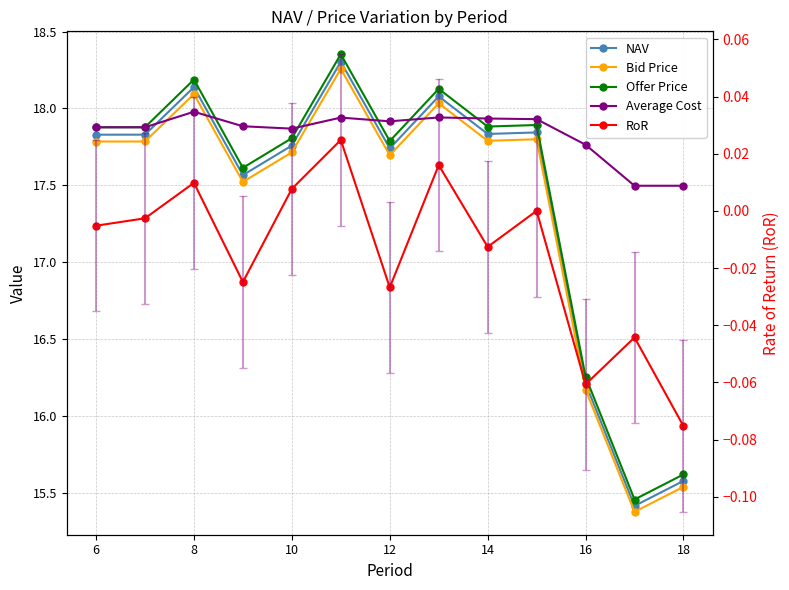

True or false: NAV and Average Cost intersect in this chart.

True